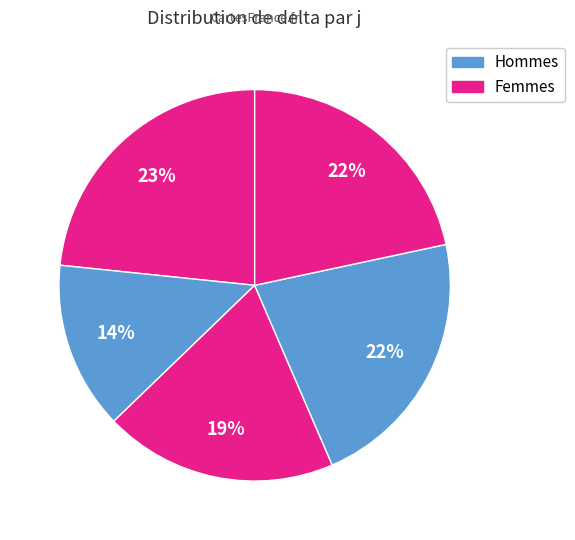

How many slices are in this pie chart?

5